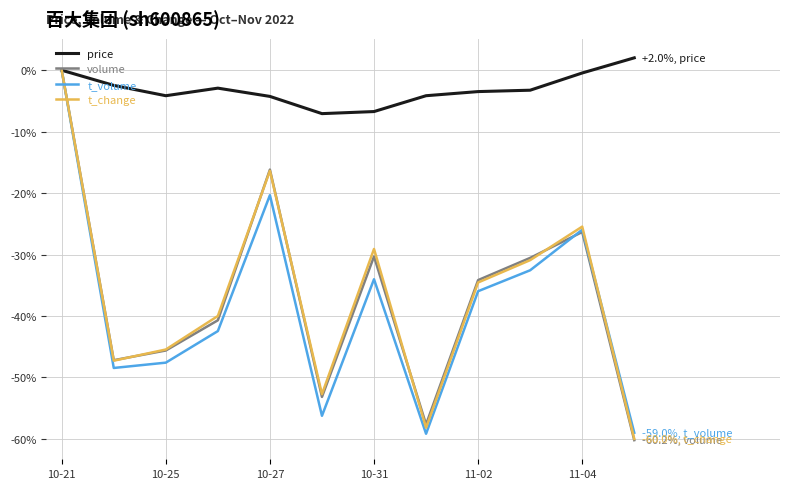

What is the lowest value of the volume series?

-60.2